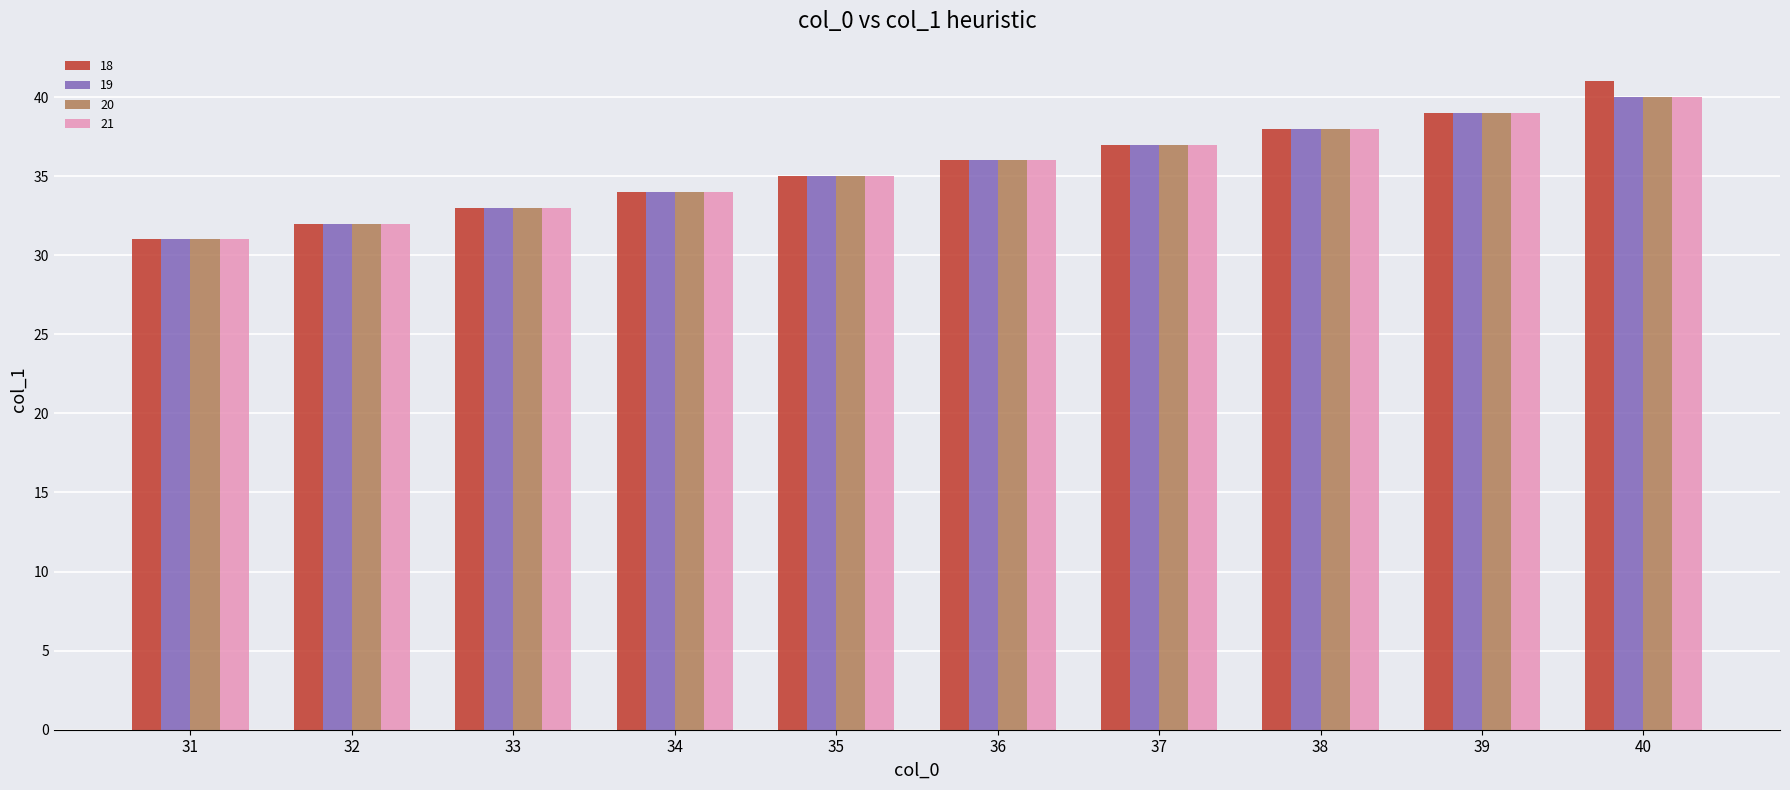

Reading left to right, what are all the values shown in this chart?

18: 31=31	32=32	33=33	34=34	35=35	36=36	37=37	38=38	39=39	40=41
19: 31=31	32=32	33=33	34=34	35=35	36=36	37=37	38=38	39=39	40=40
20: 31=31	32=32	33=33	34=34	35=35	36=36	37=37	38=38	39=39	40=40
21: 31=31	32=32	33=33	34=34	35=35	36=36	37=37	38=38	39=39	40=40